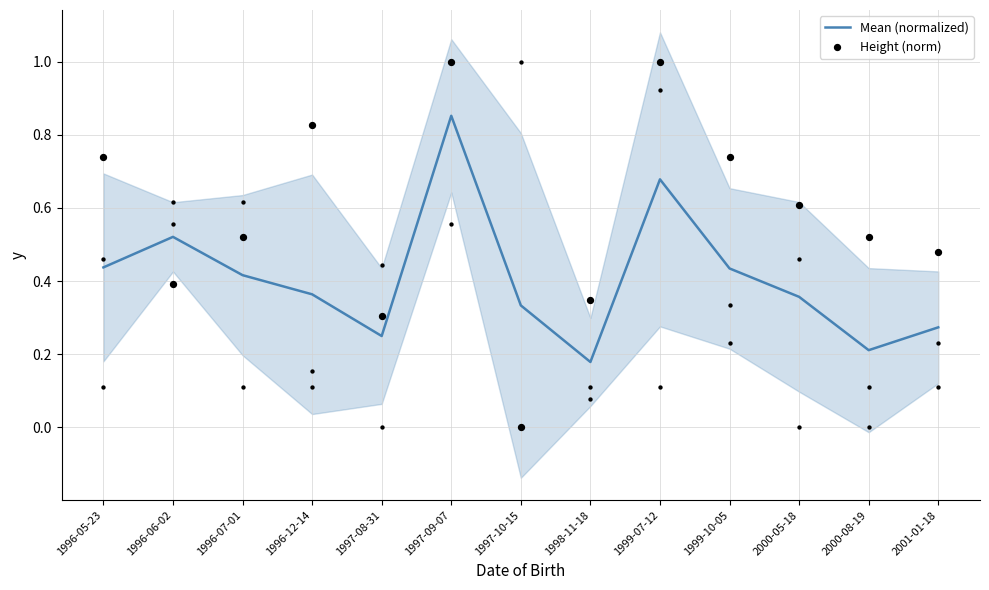

At how many categories does at least one series exceed 0?

13